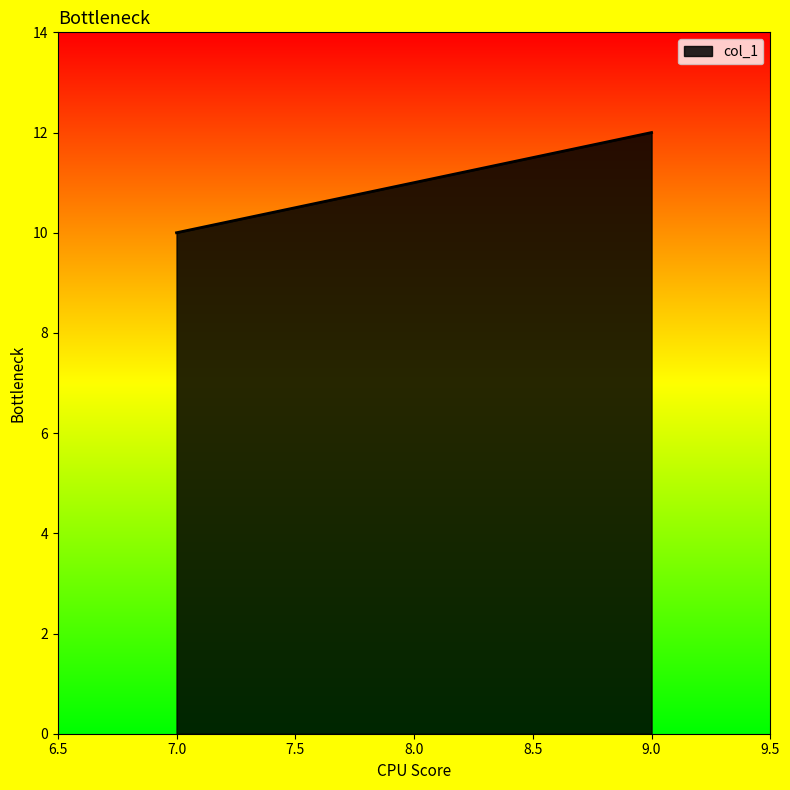

List the labels in order of value, smallest first.

7.0, 8.0, 9.0